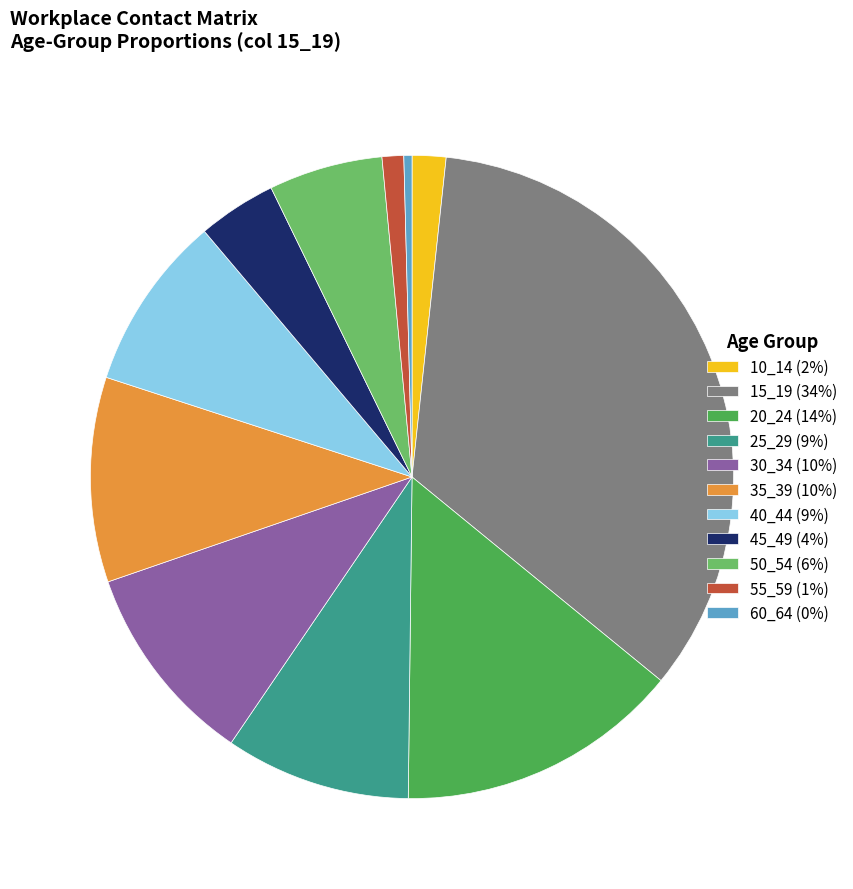

Do 50_54 and 35_39 together represent more than half of the pie?

No